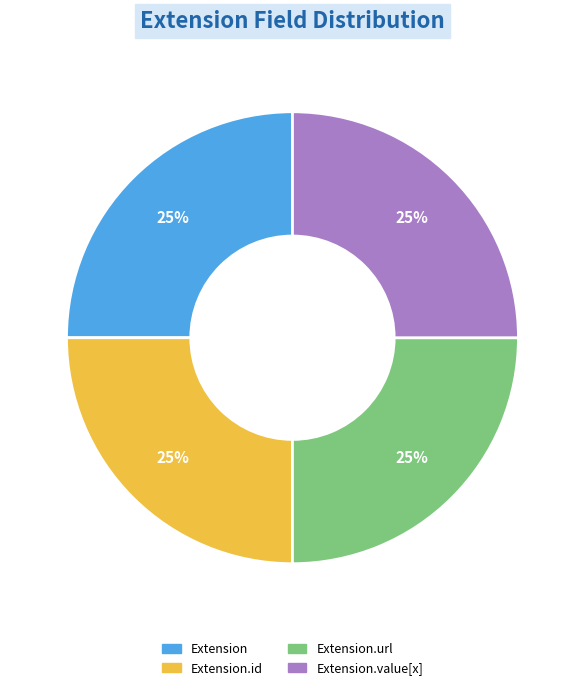

To the nearest percent, what is the average slice percentage?

25%